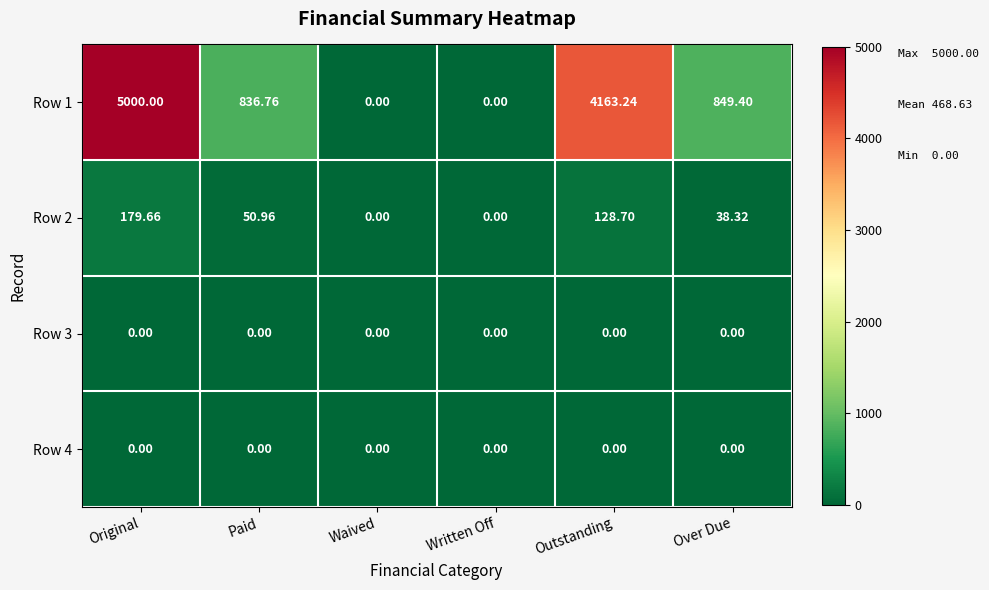

At which category is the sum across all series the highest?

Original